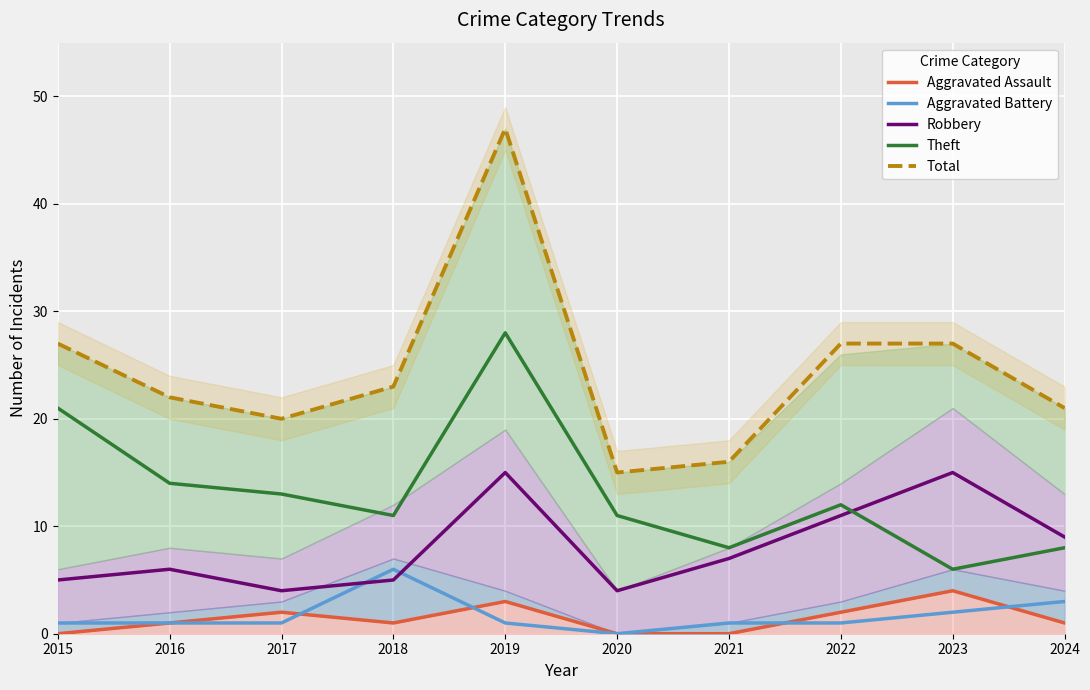

Is it true that Theft equals 6 at 2023?

True